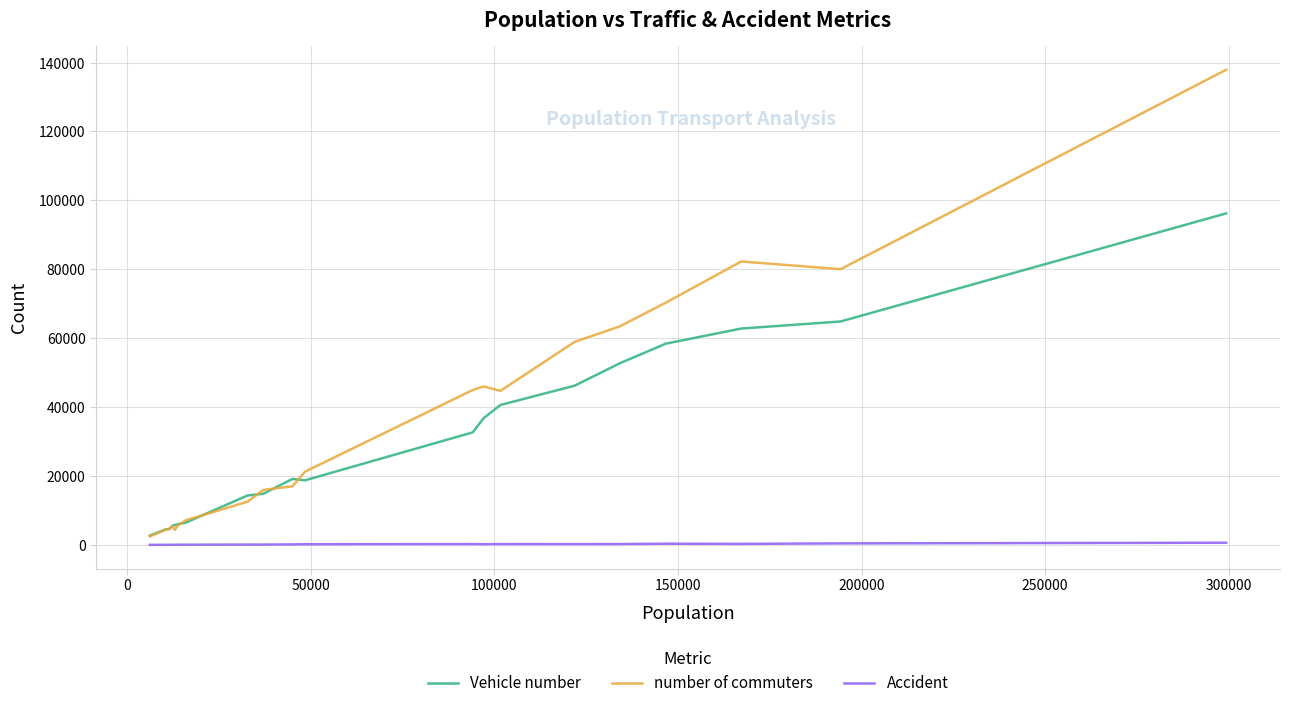

Which series has the largest range (max minus min)?

number of commuters